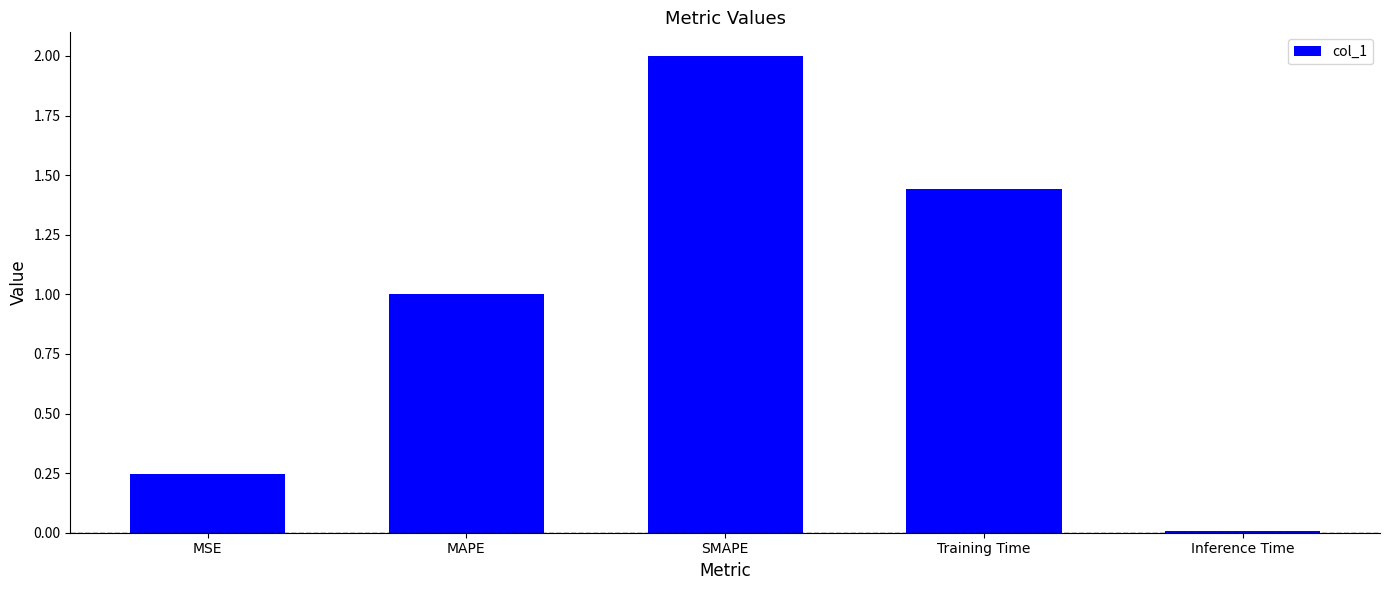

What position from the right is MSE?

5